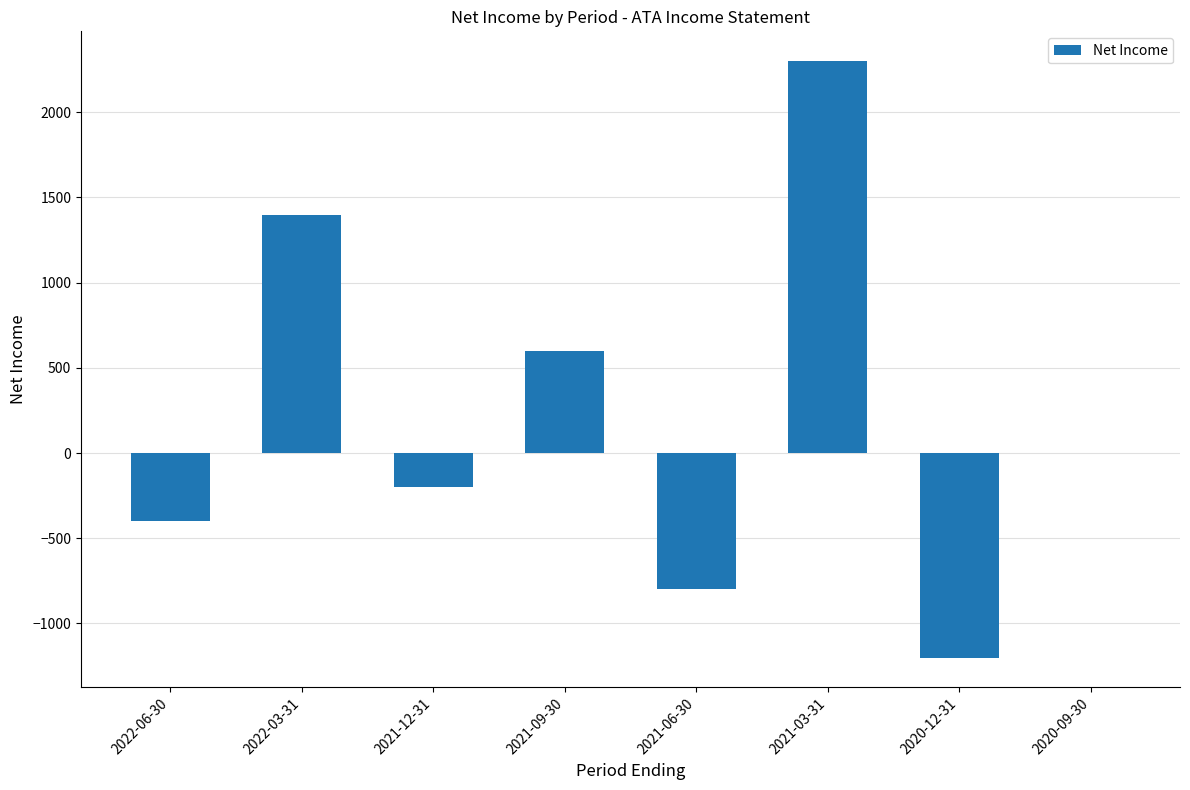

Reading left to right, transcribe all the data shown in this chart.

-400	1400	-200	600	-800	2300	-1200	0